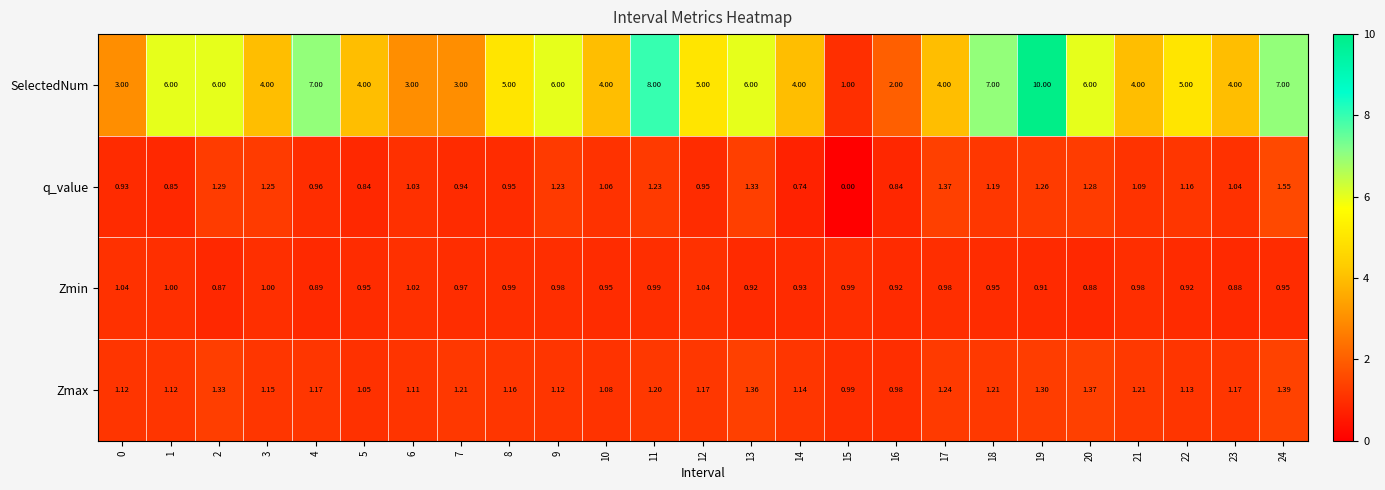

What is the difference between the highest and lowest values at 21?

3.0